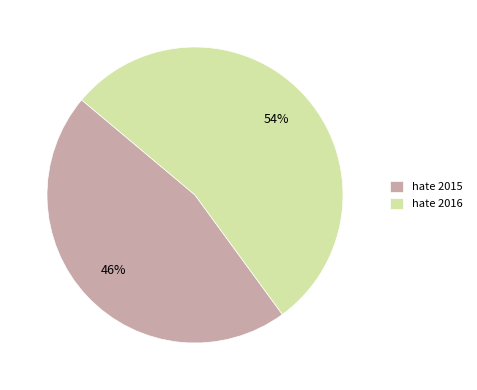

To the nearest percent, what portion does hate 2015 represent?

46%